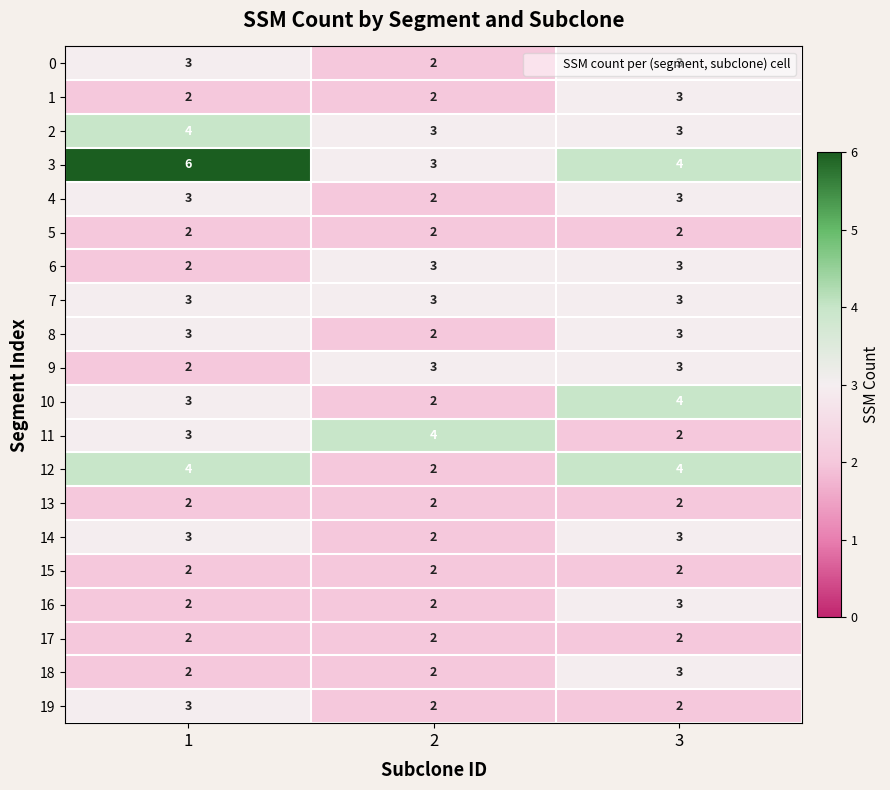

At which category is the sum across all series the highest?

3